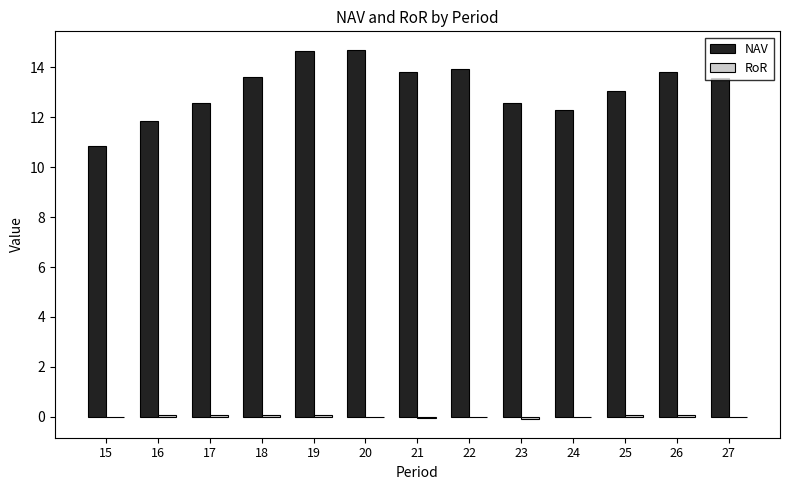

The value of NAV at 17 is 12.6. True or false?

True